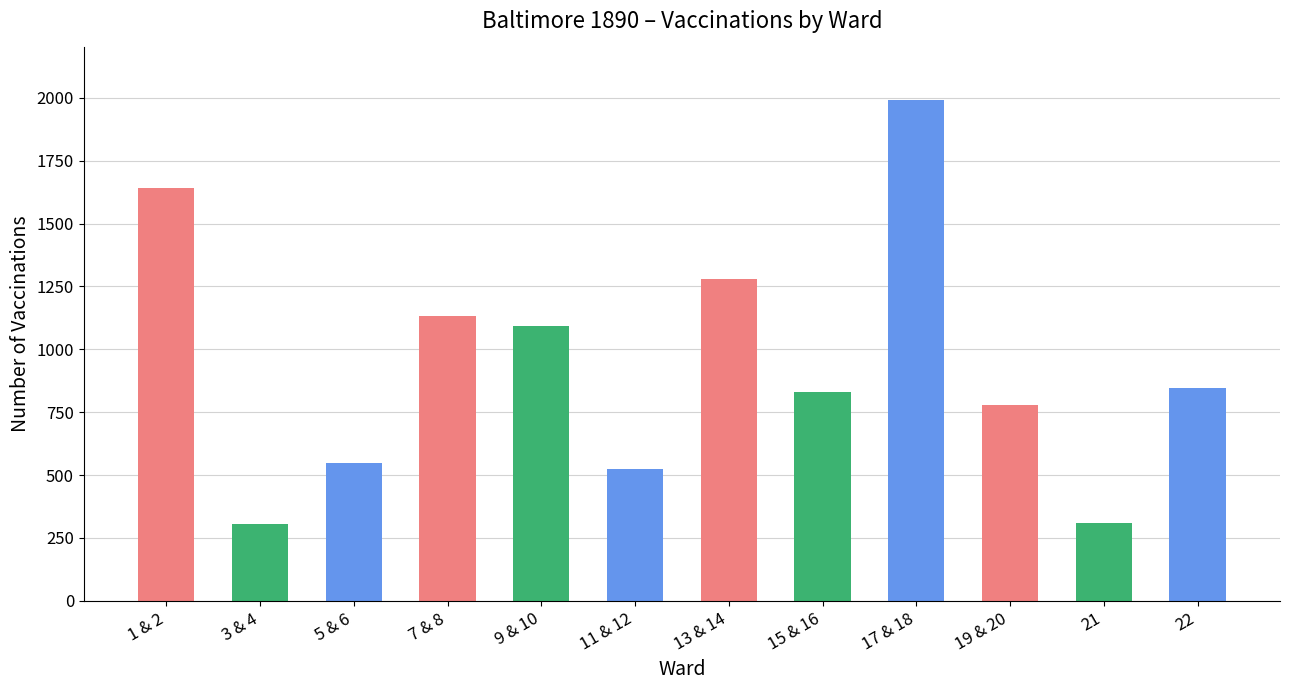

What is the smallest value displayed?

304